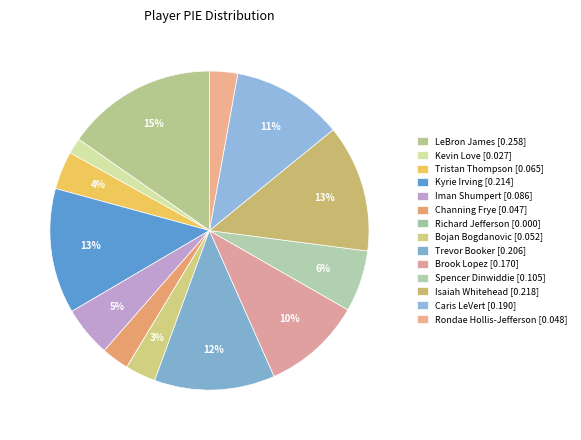

To the nearest percent, what is the difference between the Rondae Hollis-Jefferson and Brook Lopez slice percentages?

7%